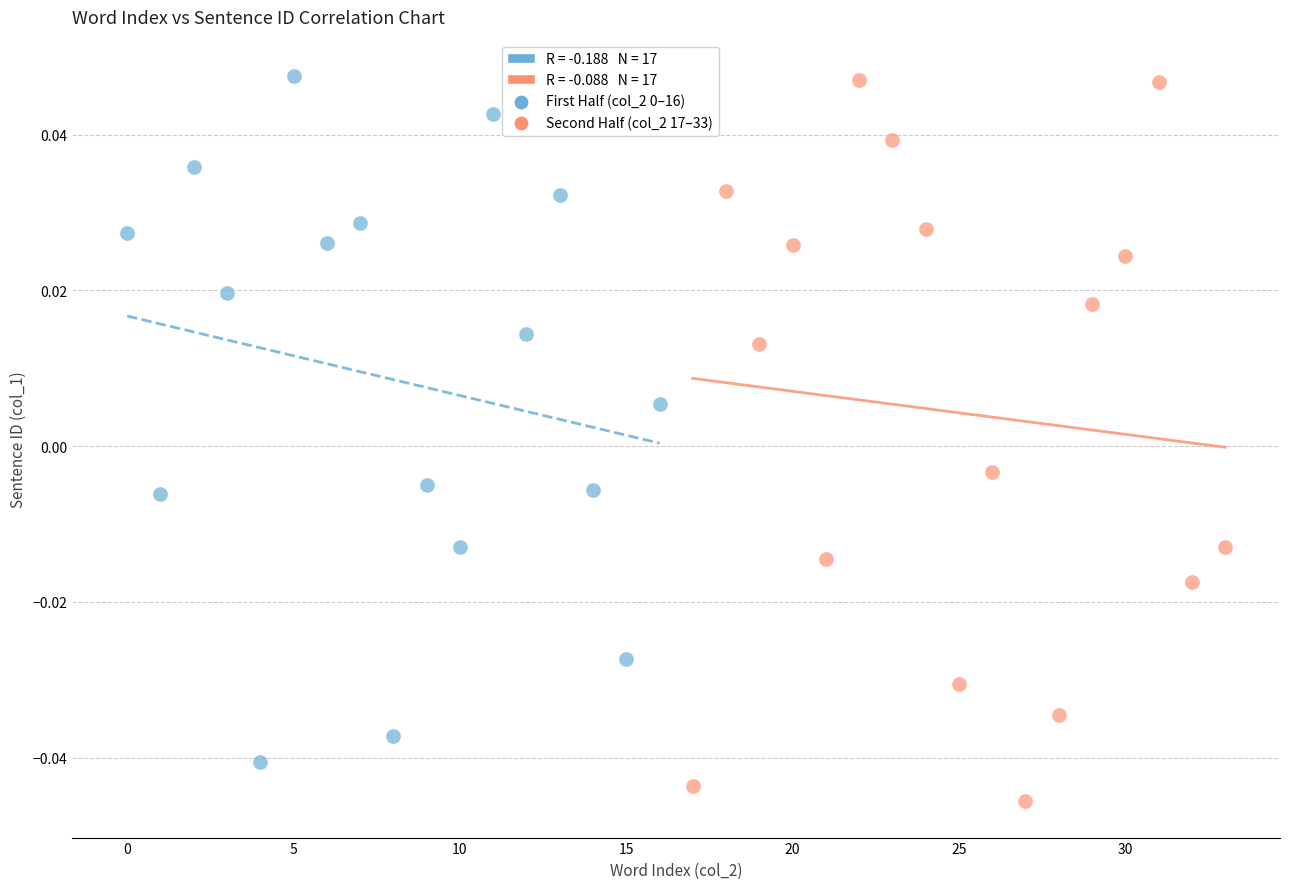

Which series reaches the minimum Y coordinate?

Second Half (col_2 17–33)